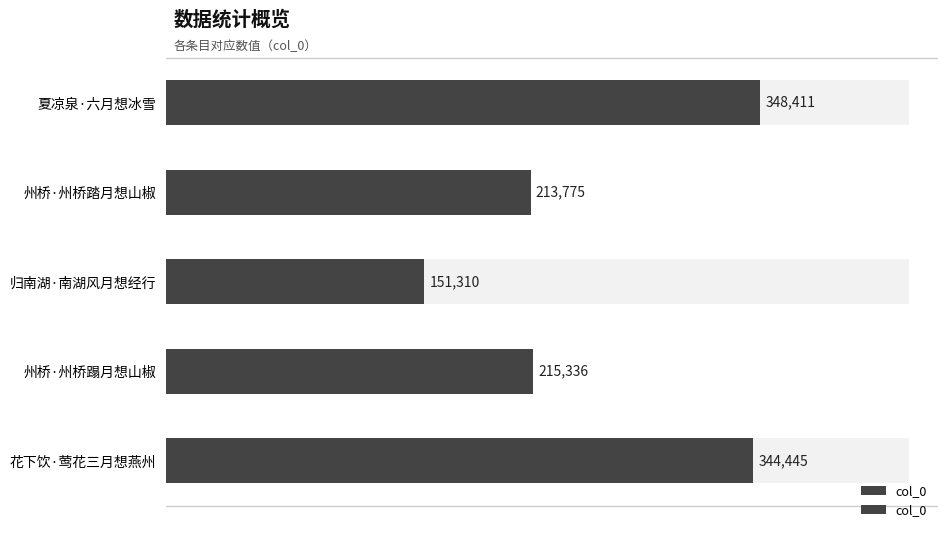

What is the maximum value shown in the chart?

348411